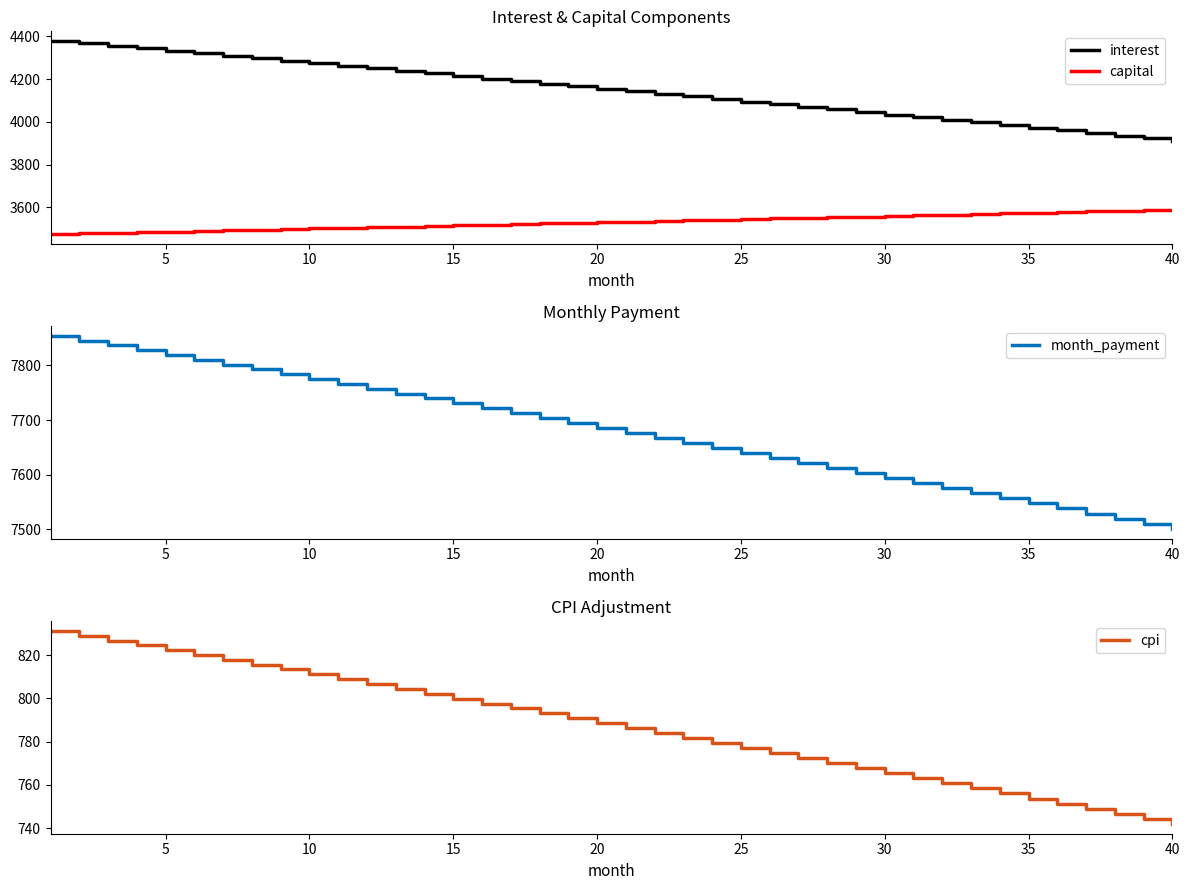

How many lines are shown in the chart?

4